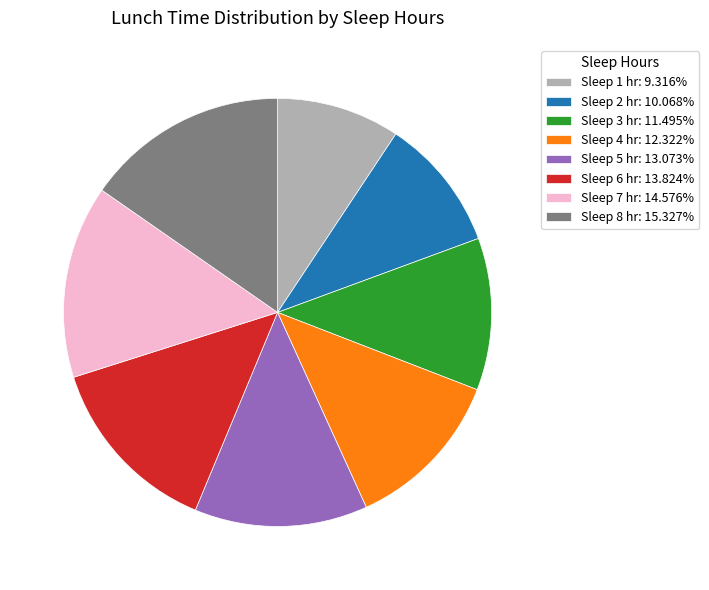

Do Sleep 3 hr: 11.495% and Sleep 2 hr: 10.068% together represent more than half of the pie?

No